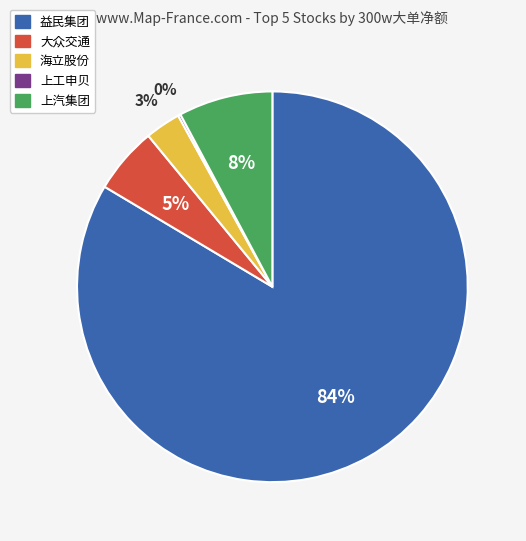

The 大众交通 slice represents 5% of the pie. True or false?

True